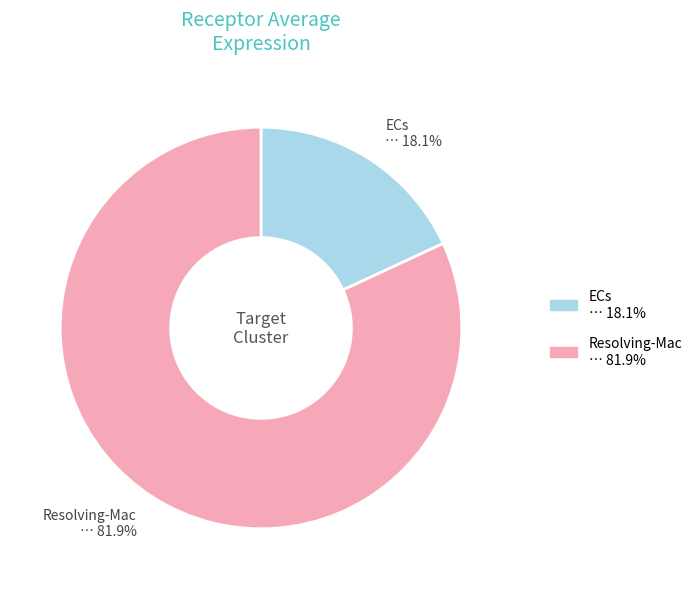

What is the ratio of the value at ECs to the value at Resolving-Mac?

0.2